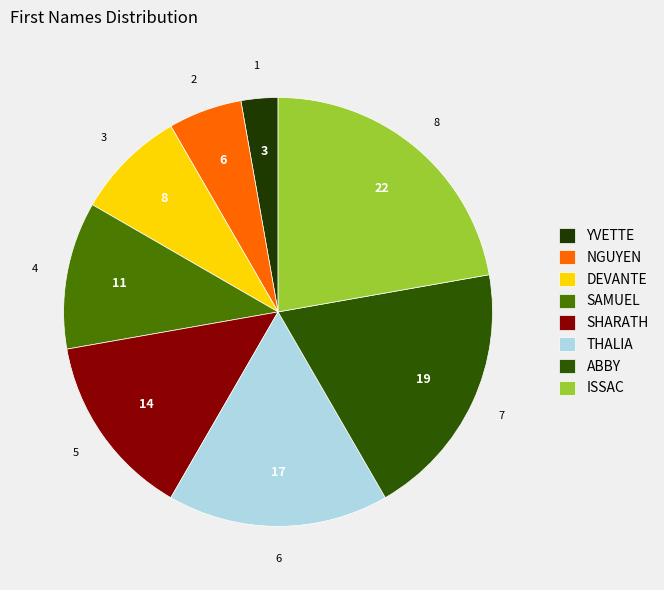

Which category has the smallest portion of the pie?

YVETTE